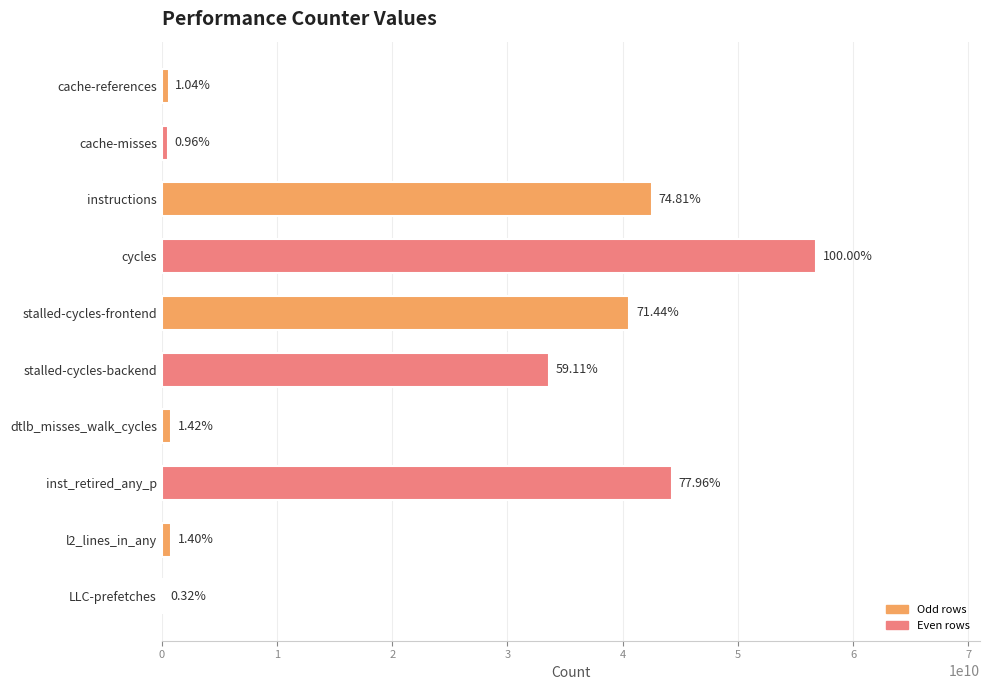

Are the bars horizontal?

Yes